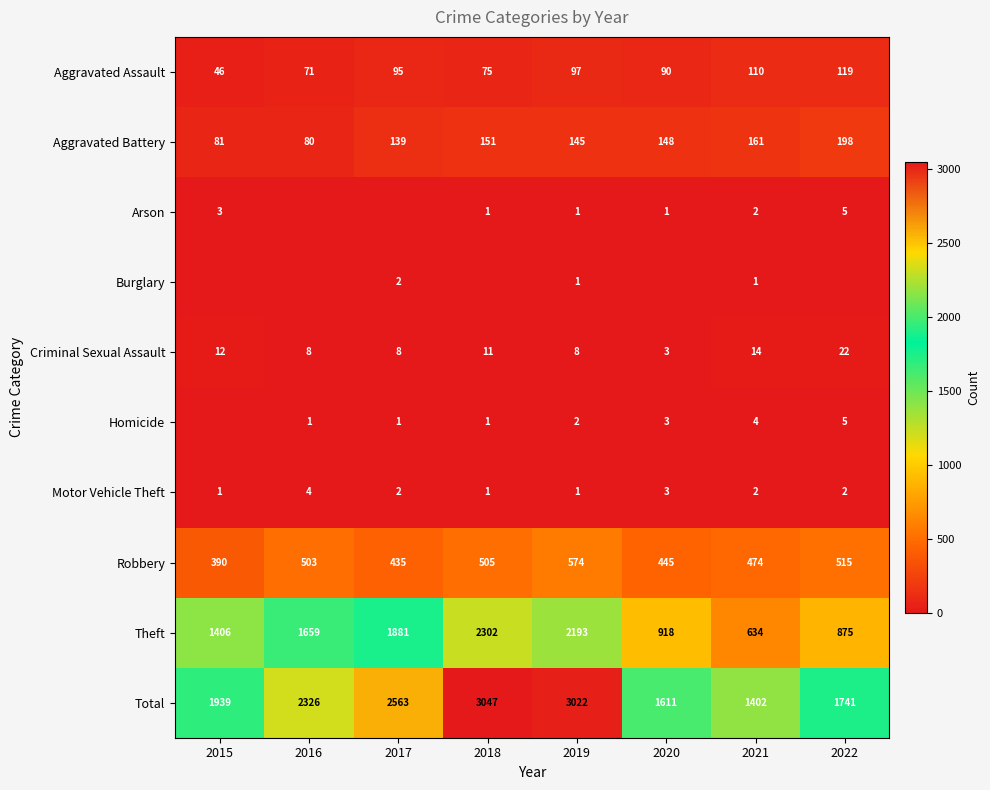

What is the difference between the highest and lowest values at 2016?

2326